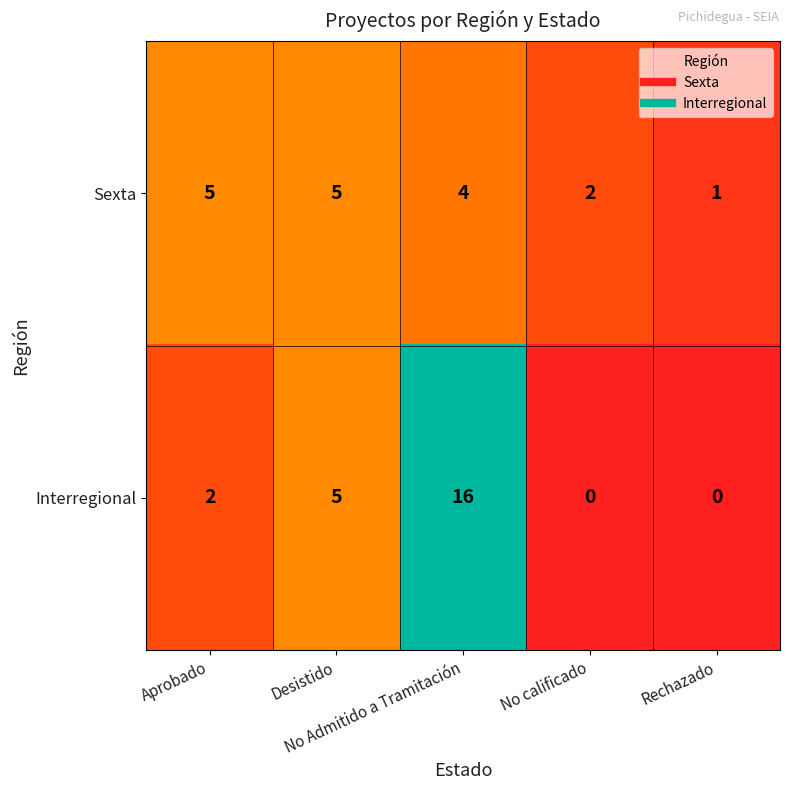

What is the maximum value shown in the chart?

16